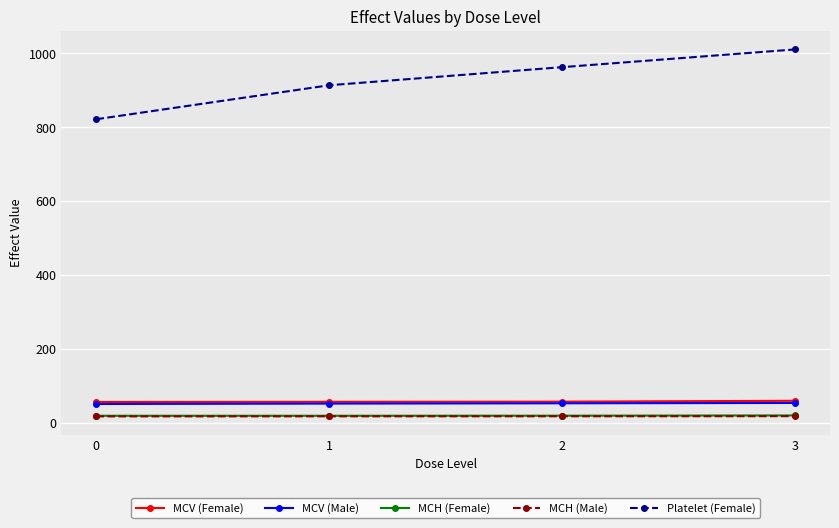

True or false: Platelet (Female) and MCH (Female) intersect in this chart.

False